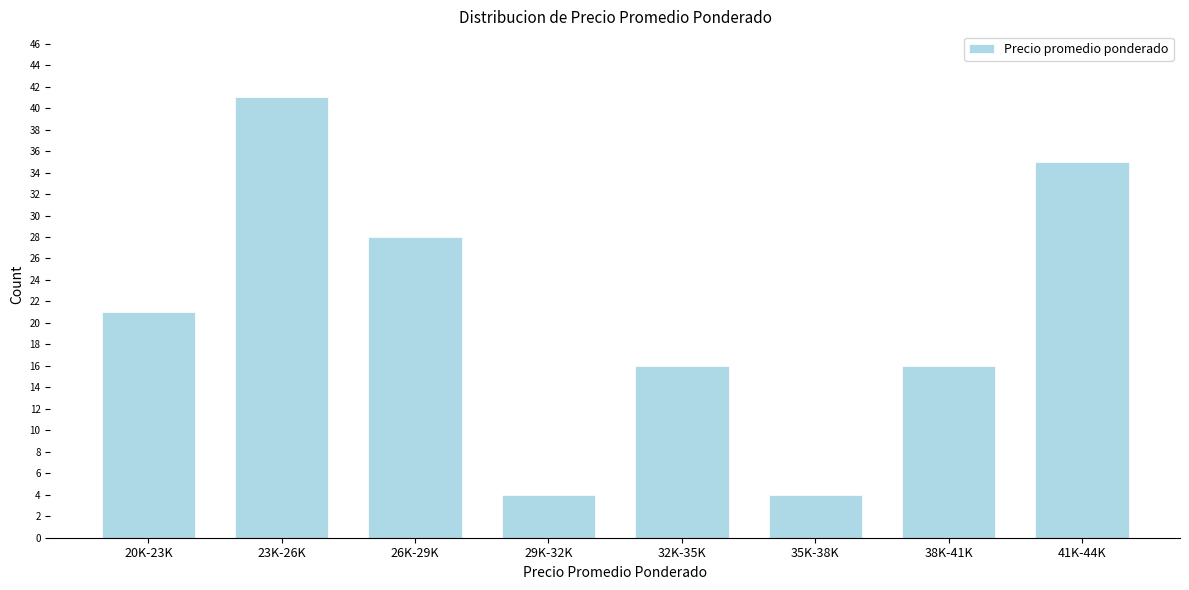

Reading left to right, list all the values displayed in this chart.

20K-23K=21	23K-26K=41	26K-29K=28	29K-32K=4	32K-35K=16	35K-38K=4	38K-41K=16	41K-44K=35